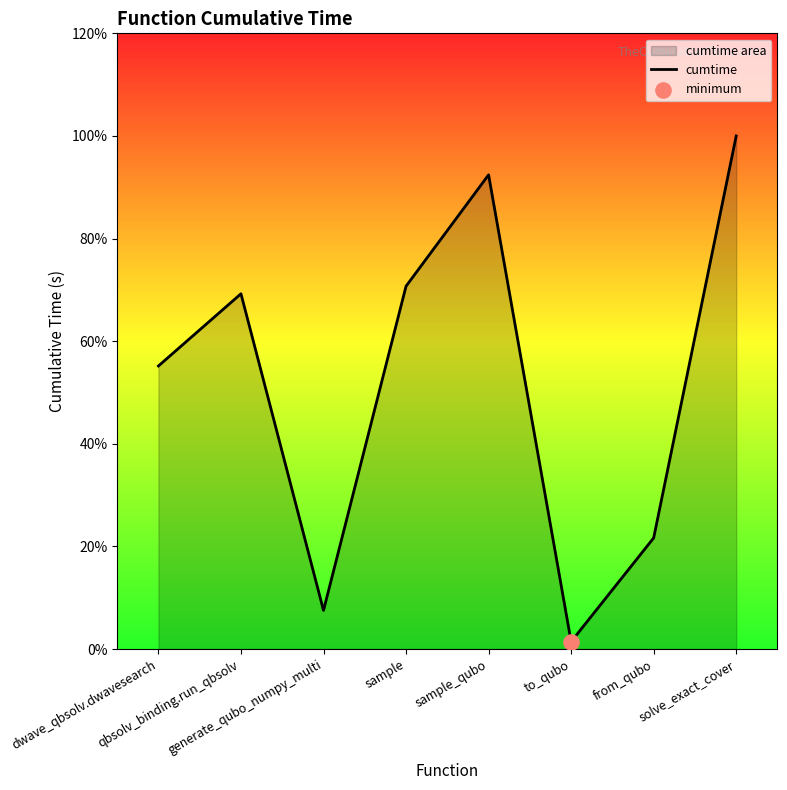

Between solve_exact_cover and dwave_qbsolv.dwavesearch, which is larger?

solve_exact_cover